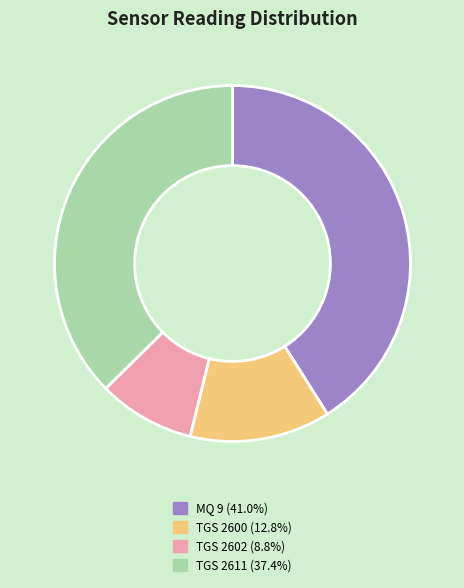

Count the number of slices in the pie.

4